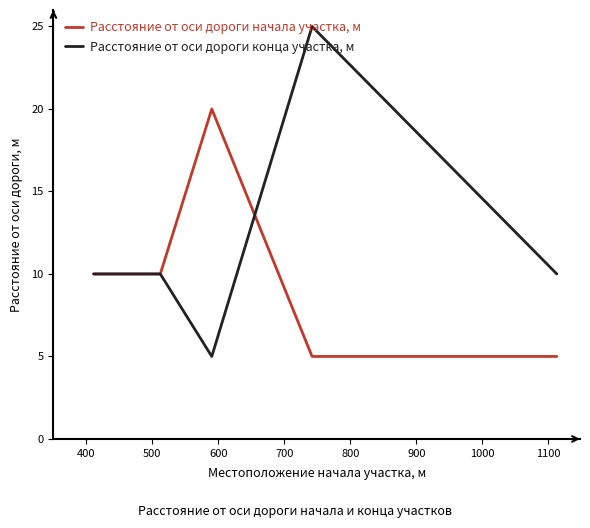

What is the maximum value for Расстояние от оси дороги начала участка, м?

20